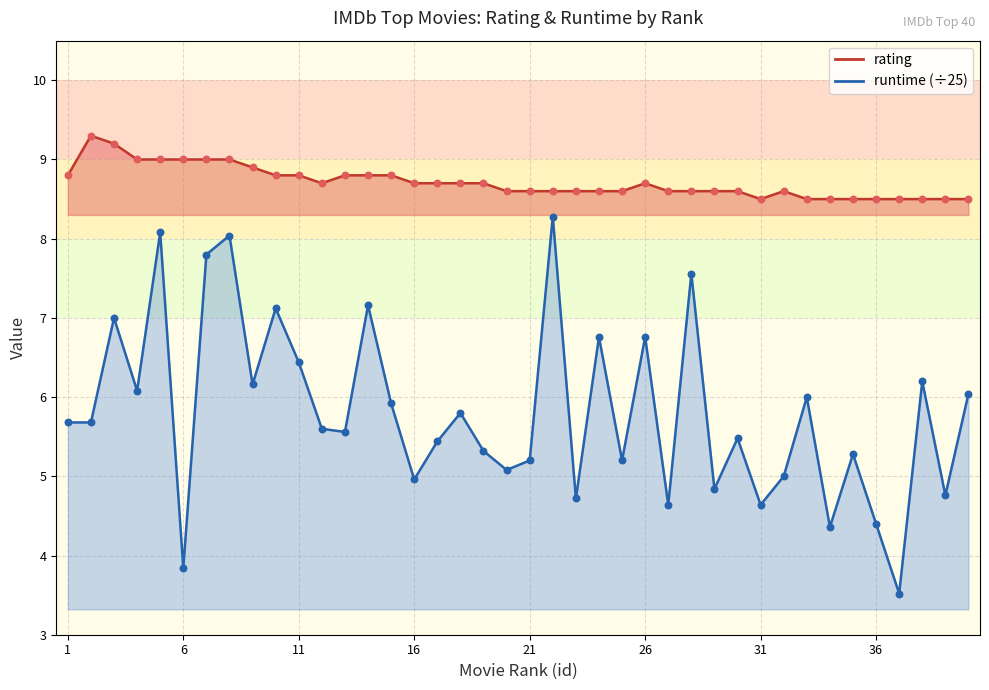

At which category is the sum across all series the highest?

5